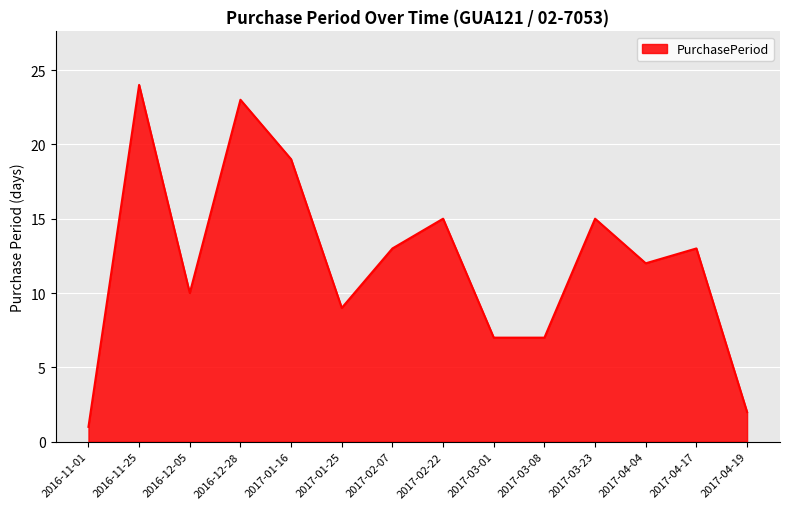

Reading left to right, list all the values displayed in this chart.

1	24	10	23	19	9	13	15	7	7	15	12	13	2